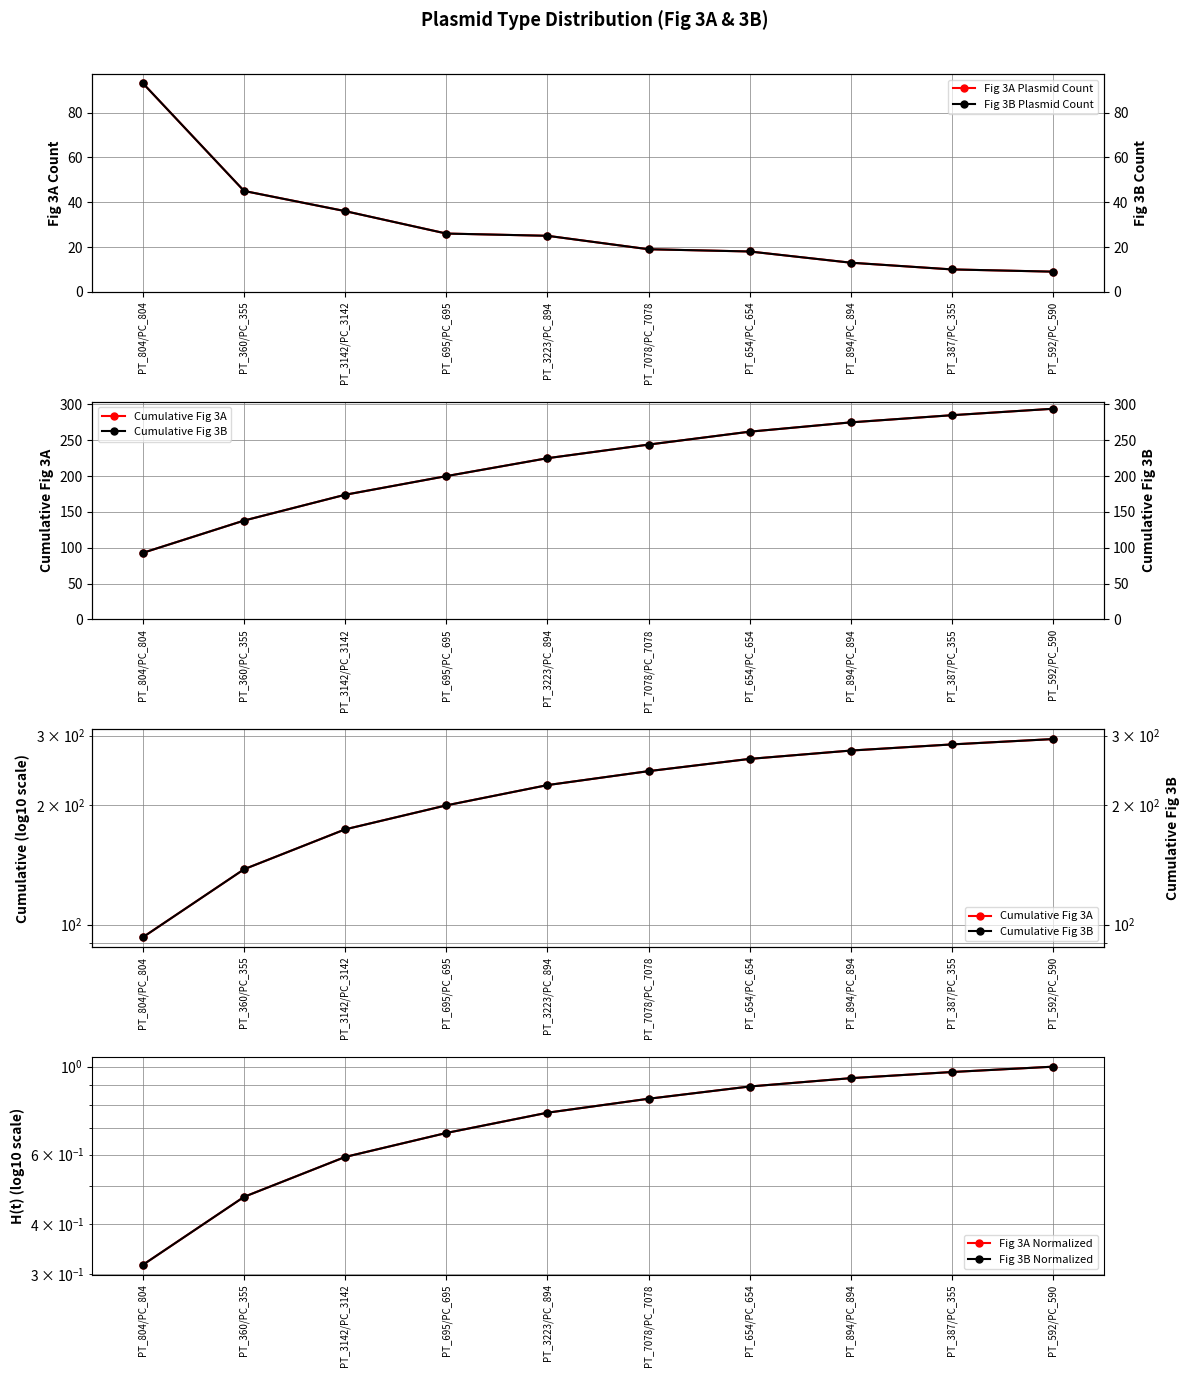

What is the value of the Fig 3A Plasmid Count point at the 2nd from the left?

45